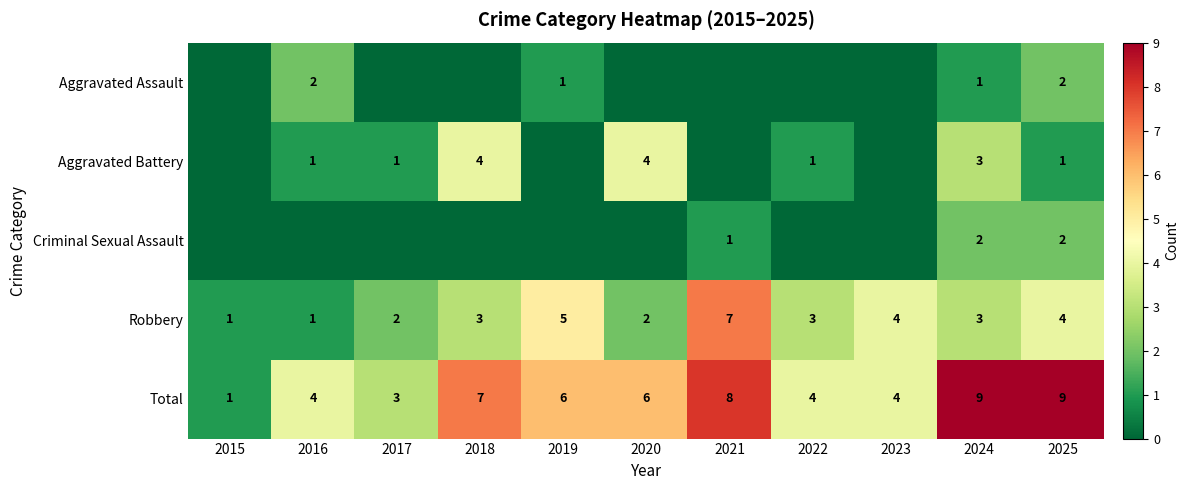

Count the Robbery values in the range 2 to 4.

7